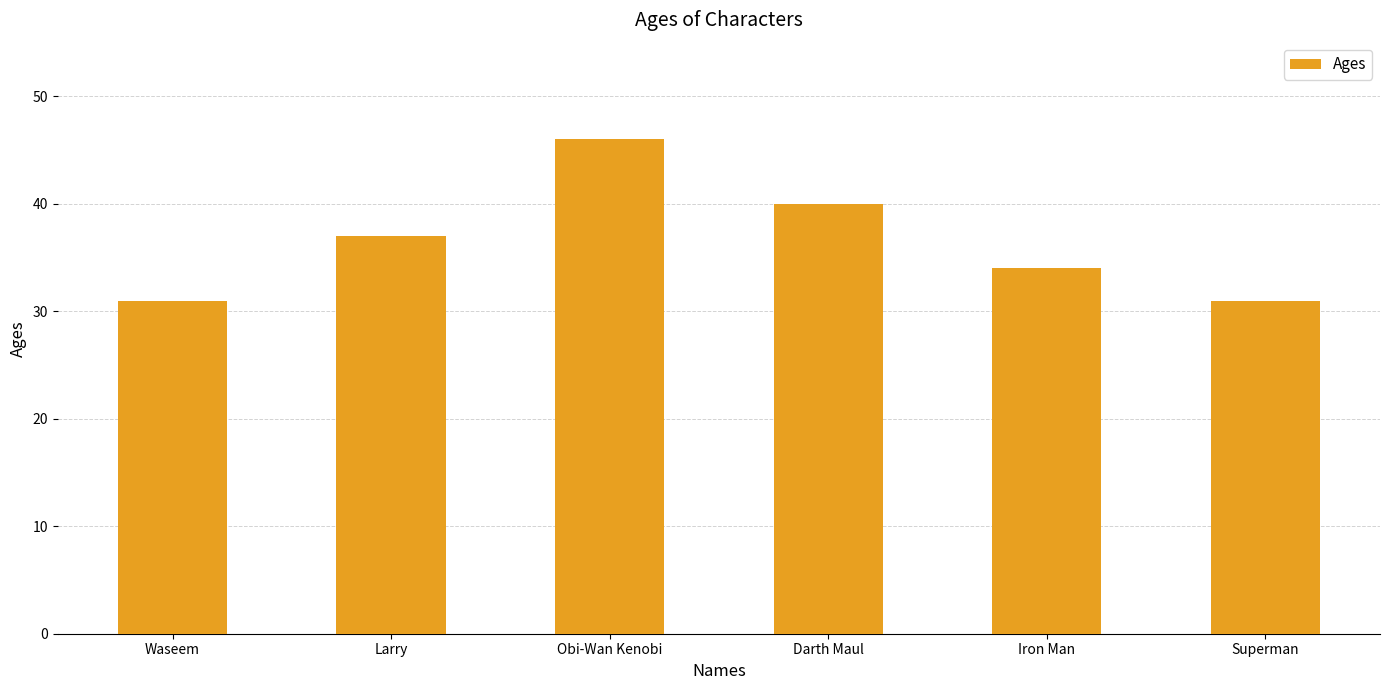

How many values are between 31 and 40?

5